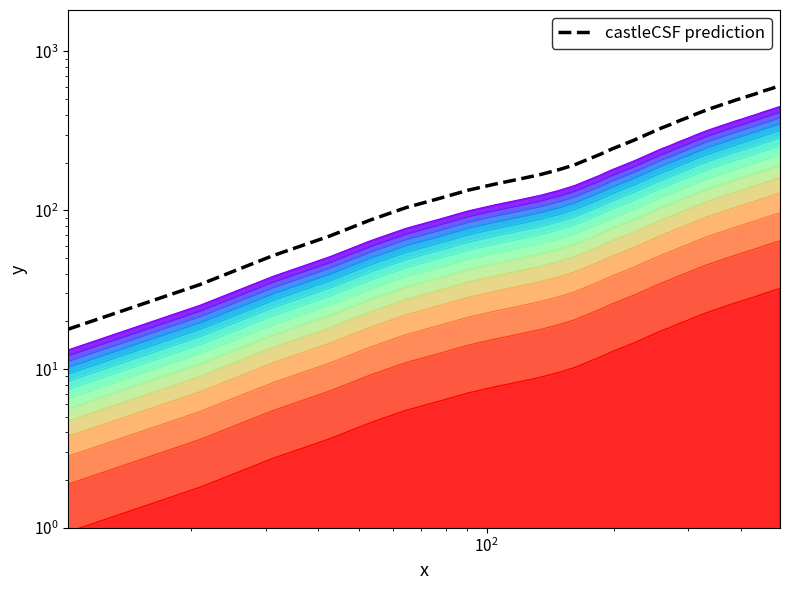

What is the smallest value displayed?

17.8